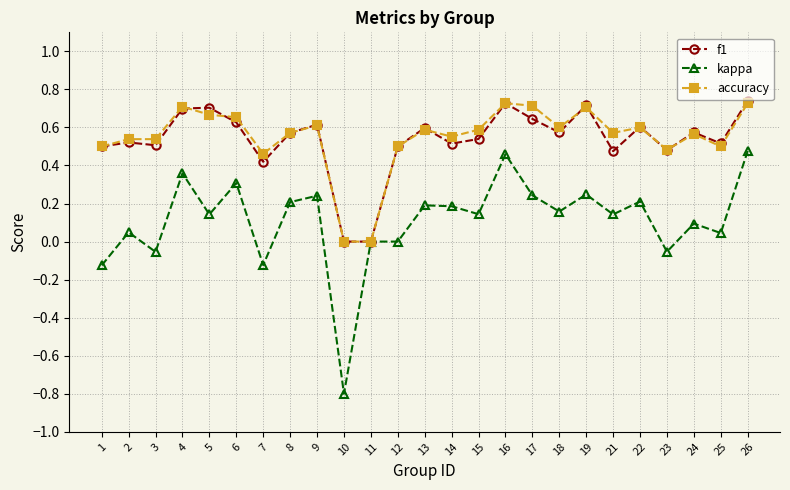

Does the chart have visible grid lines?

Yes